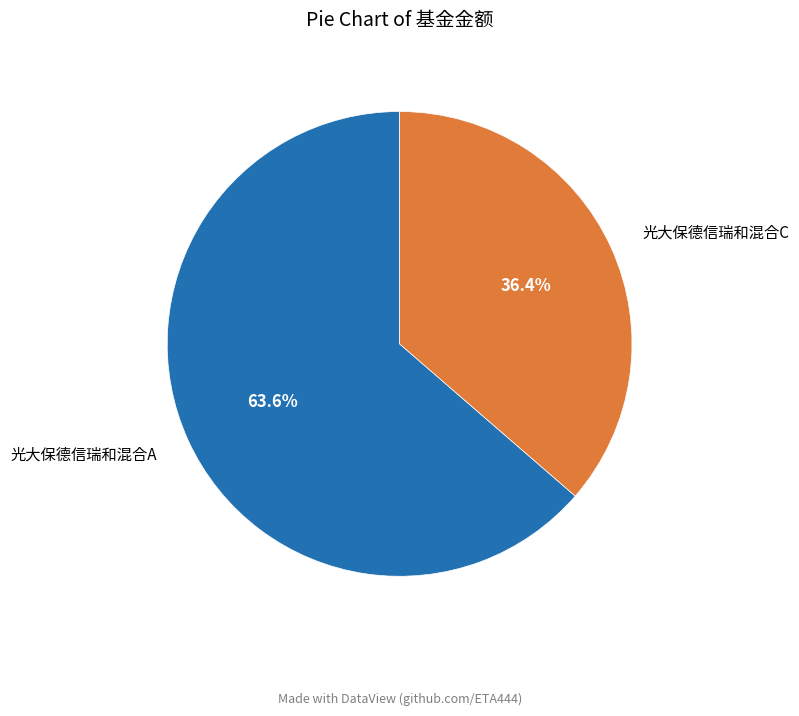

To the nearest percent, what portion does 光大保德信瑞和混合A represent?

64%